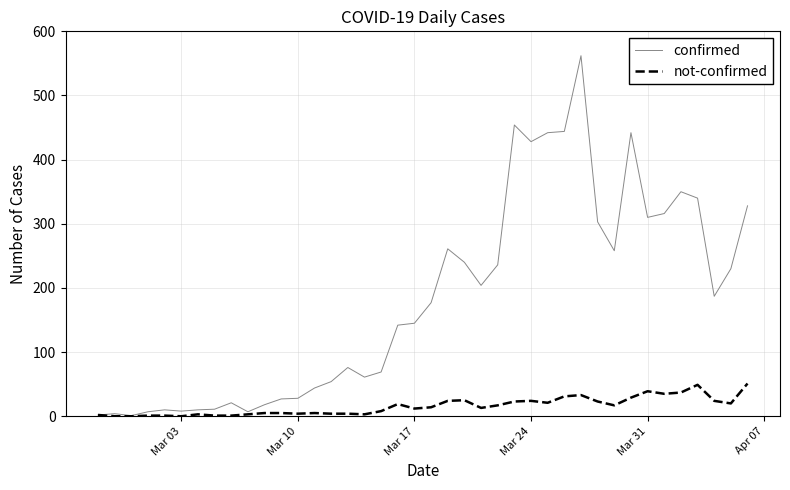

Which series has the largest total across all categories?

confirmed